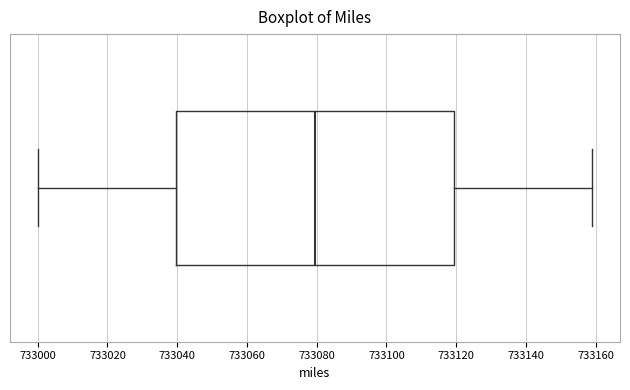

Transcribe this box plot: give where the median line is, the range the box spans, and where the two whiskers end, as read against the x-axis. The values are not printed on the chart, so give them approximately, as read against the axis.

median 733080, box 733040 to 733120, whiskers 733000 to 733160